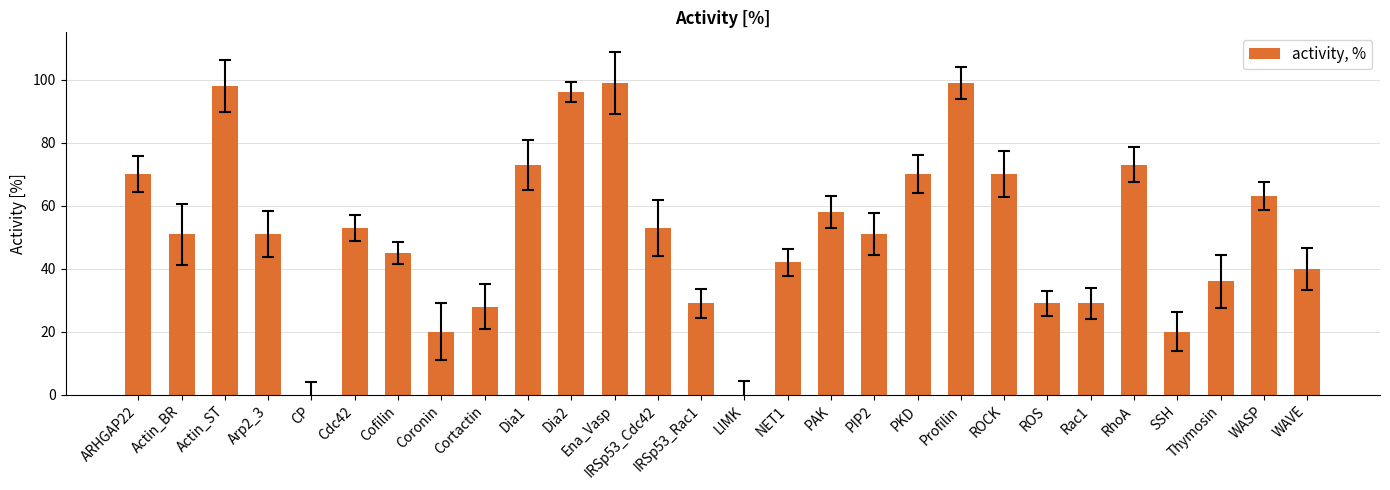

What is the ratio of the value at Arp2_3 to the value at Rac1?

1.8